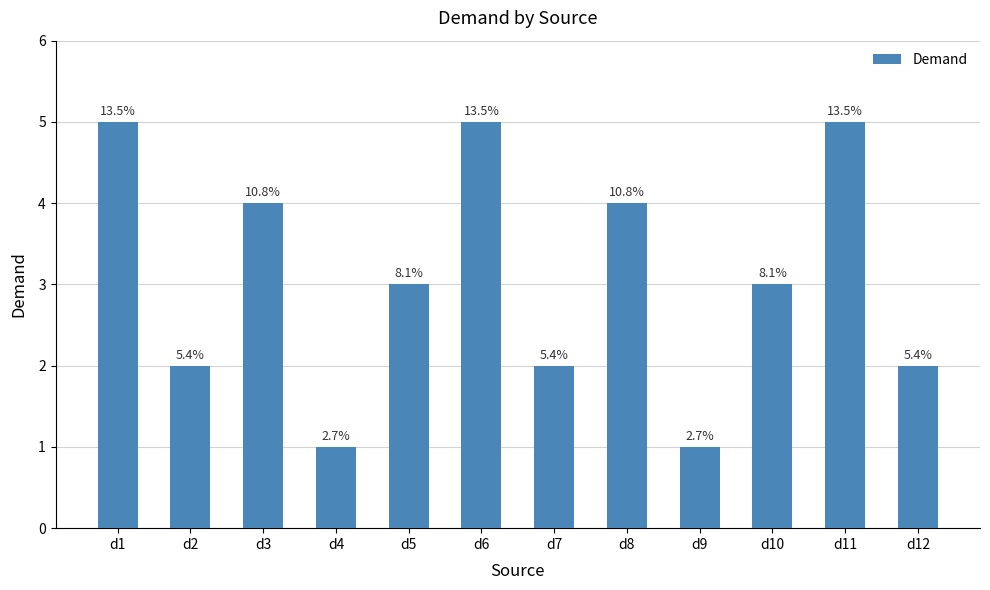

What is the minimum value shown in the chart?

1